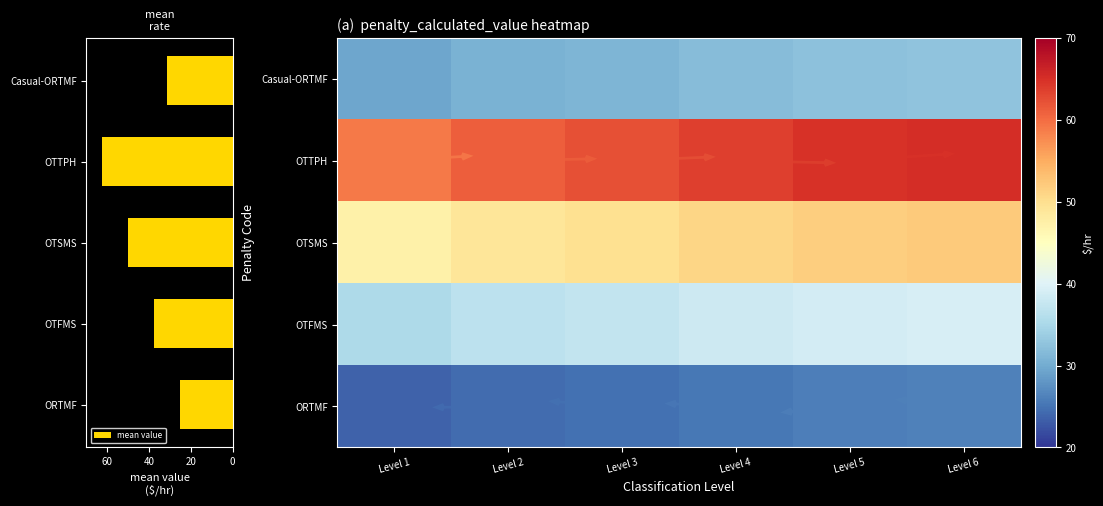

Which series has the largest total across all categories?

OTTPH